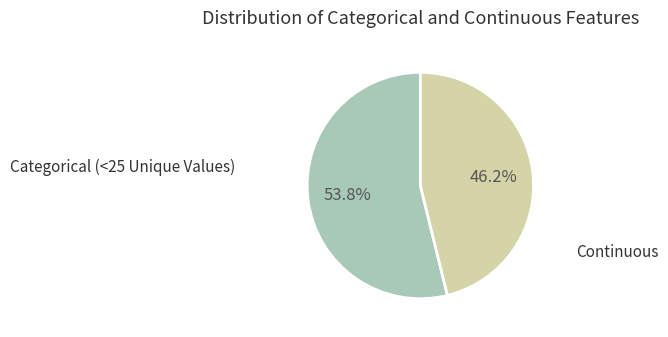

Is there any slice that represents more than half of the pie?

Yes